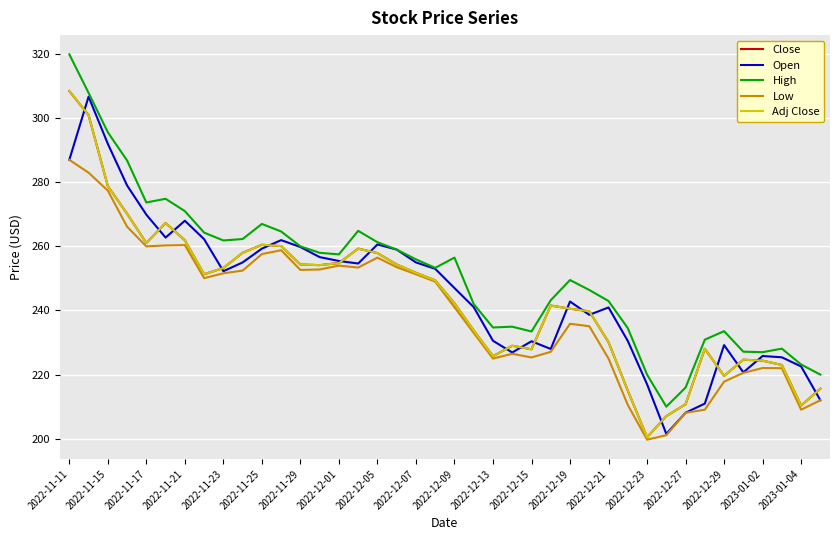

Is this an area chart (filled region under the line)?

No